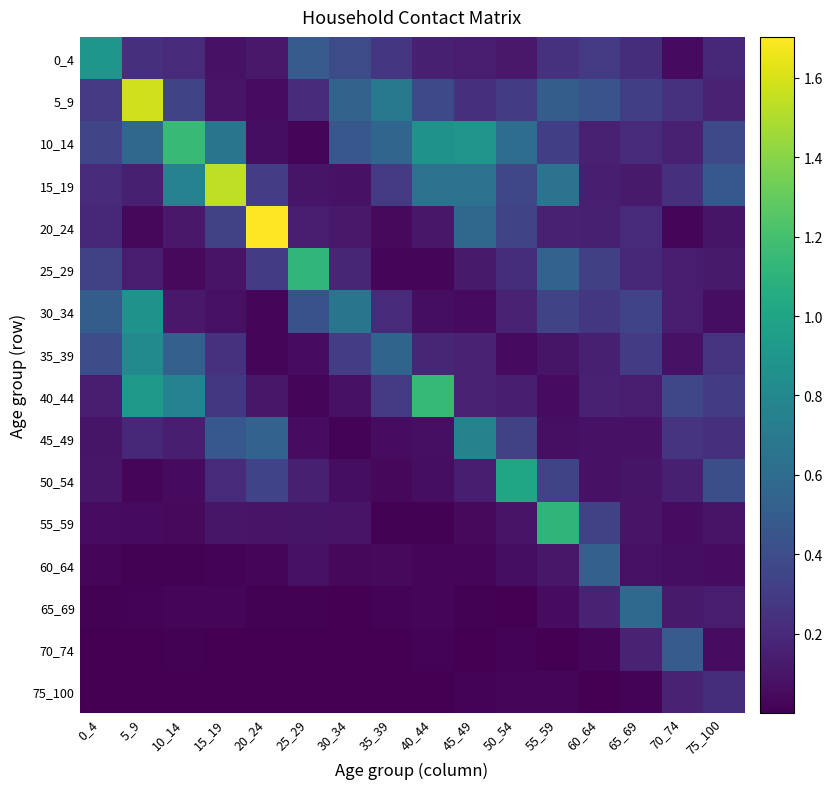

What is the greatest value displayed?

1.7